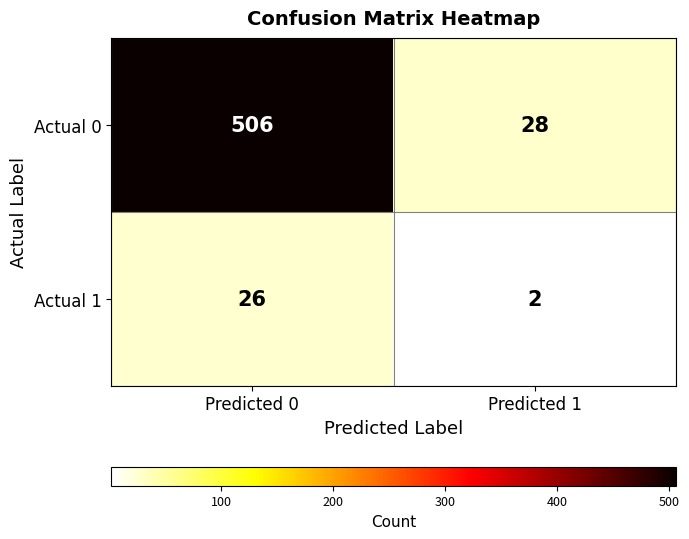

At Predicted 1, list the series in order from smallest to largest.

Actual 1, Actual 0